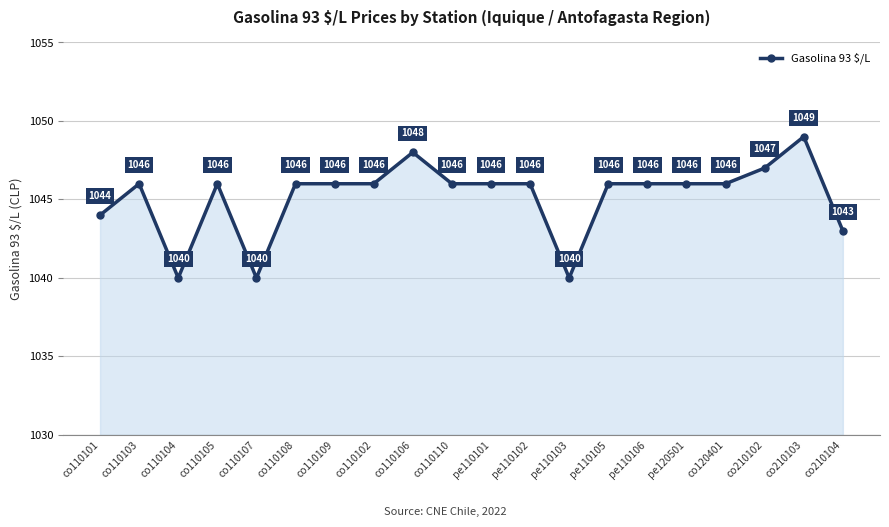

Where is the data nearest to the value 1044?

co110101